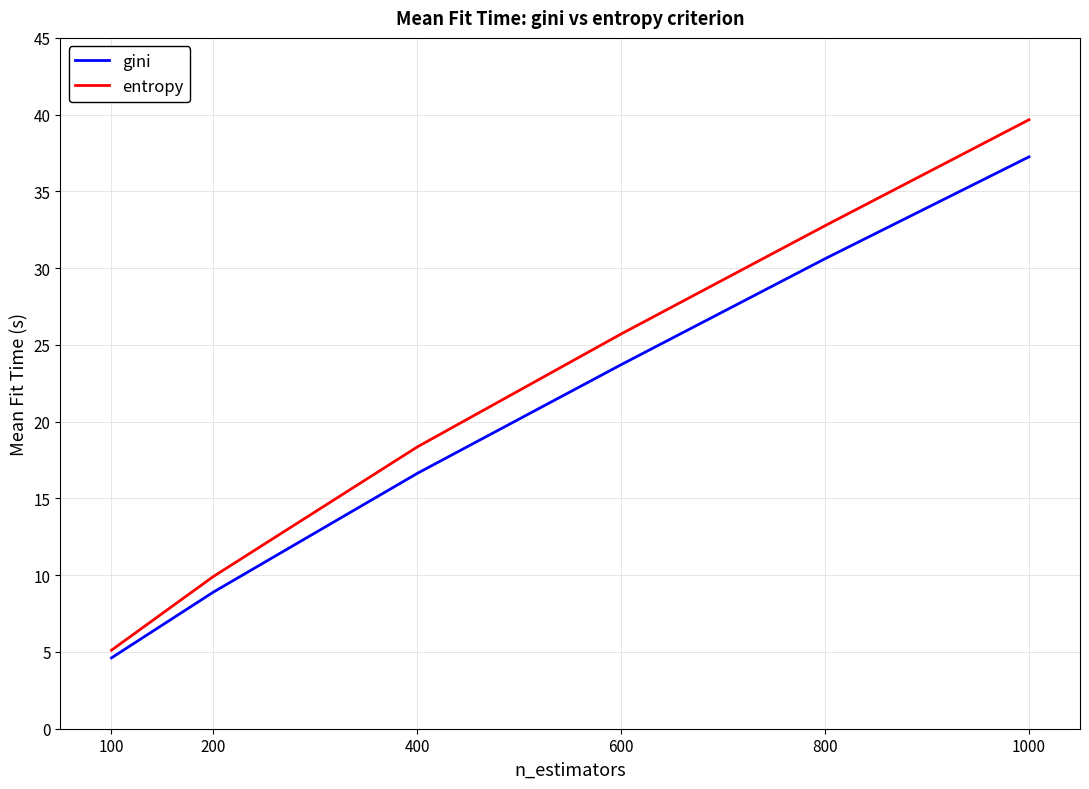

What is the difference between the maximum and minimum values in the gini series?

32.6